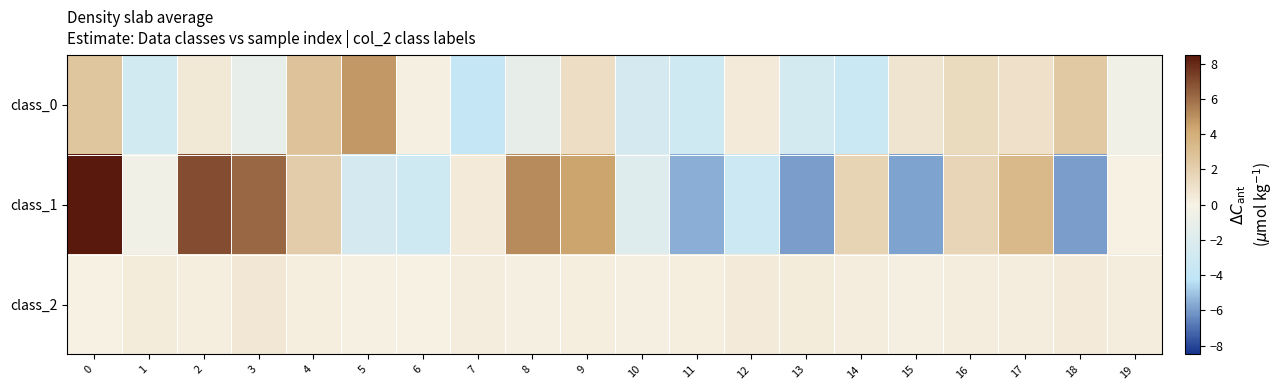

Reading left to right, list all the values displayed in this chart.

class_0: 0=2.6	1=-2.9	2=0.6	3=-1.1	4=2.8	5=4.8	6=0.1	7=-3.7	8=-1.2	9=1.2	10=-2.6	11=-3.0	12=0.4	13=-2.7	14=-3.4	15=0.8	16=1.4	17=1.0	18=2.4	19=-0.5
class_1: 0=8.5	1=-0.5	2=6.9	3=6.2	4=2.2	5=-2.6	6=-3.0	7=0.4	8=5.1	9=4.4	10=-1.9	11=-5.6	12=-3.2	13=-5.9	14=1.7	15=-5.8	16=1.7	17=3.3	18=-5.9	19=0.0
class_2: 0=0.0	1=0.4	2=0.3	3=0.6	4=0.2	5=0.1	6=0.1	7=0.3	8=0.1	9=0.2	10=0.2	11=0.2	12=0.4	13=0.3	14=0.3	15=0.2	16=0.3	17=0.3	18=0.4	19=0.3